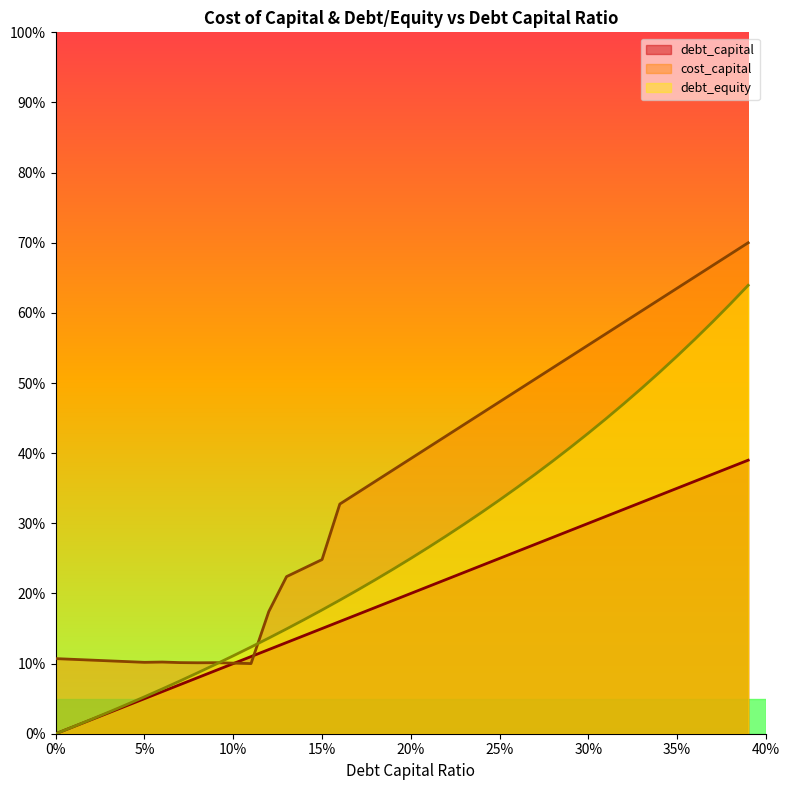

Rank the series by their average value, from highest to lowest.

cost_capital, debt_equity, debt_capital